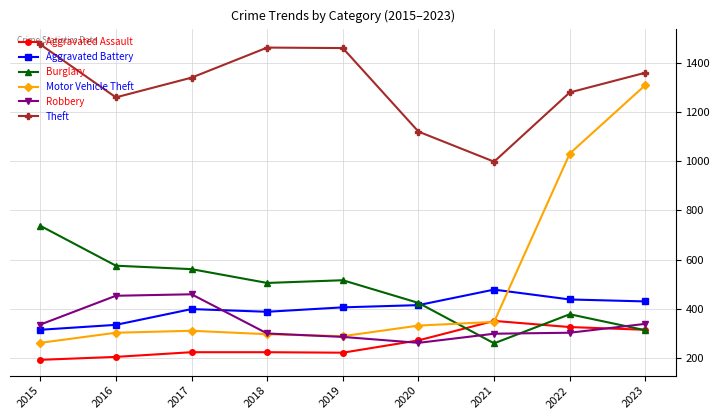

Which series has the largest range (max minus min)?

Motor Vehicle Theft